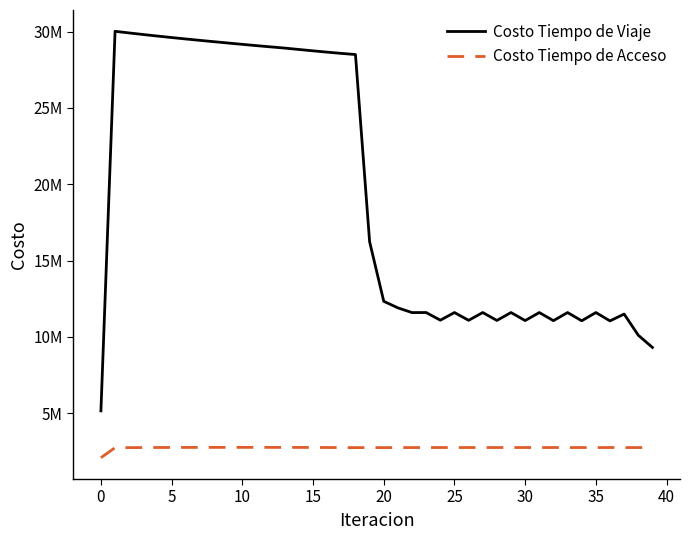

Does the chart display data point markers on the line(s)?

No